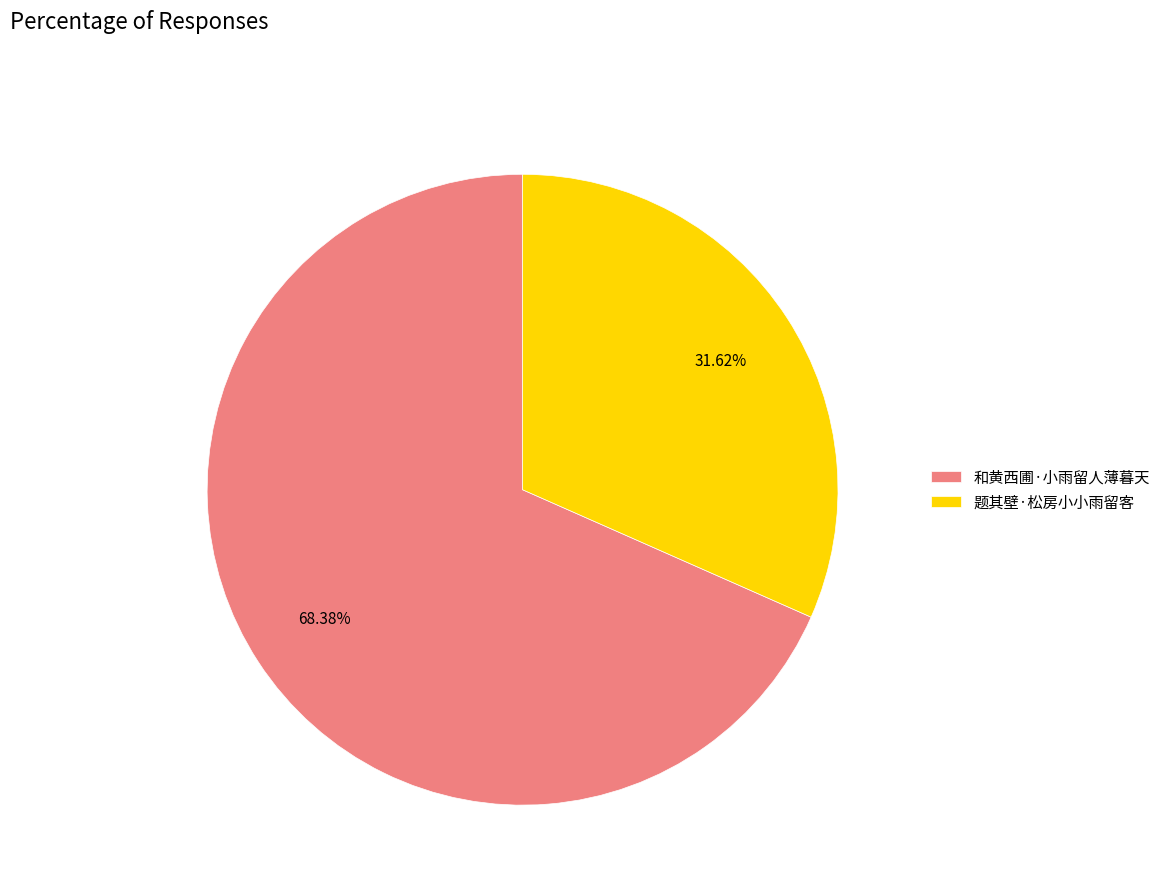

Count the number of slices in the pie.

2